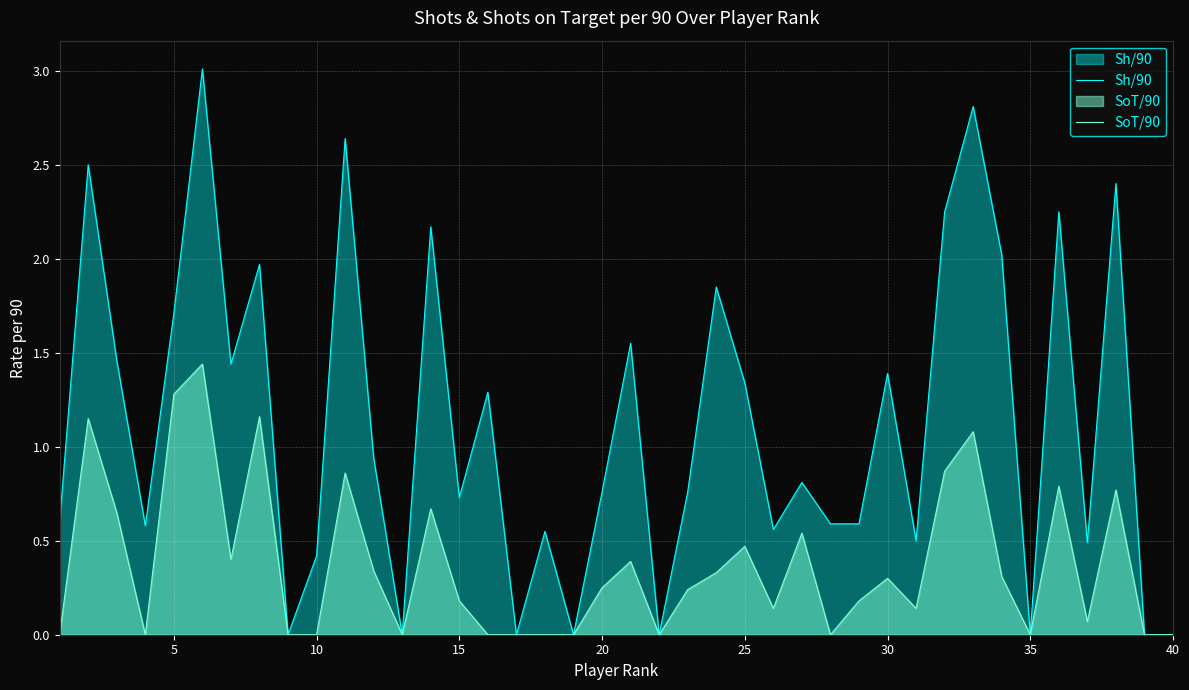

True or false: Sh/90 and SoT/90 intersect in this chart.

False